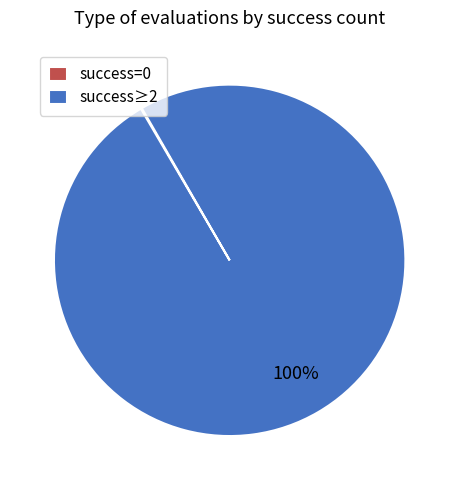

To the nearest percent, what portion does success≥2 represent?

100%